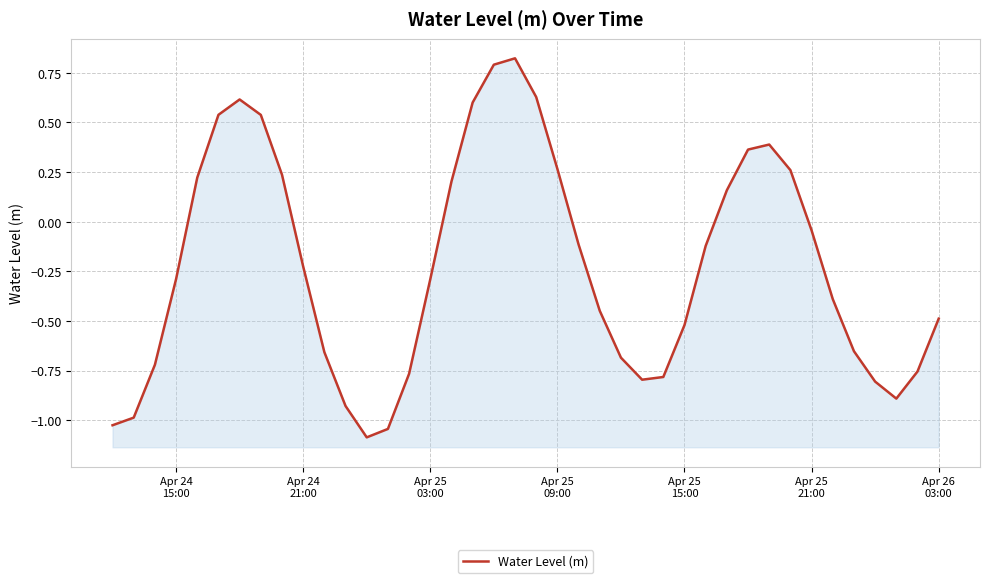

True or false: the data has more than 2 interior local peaks.

True